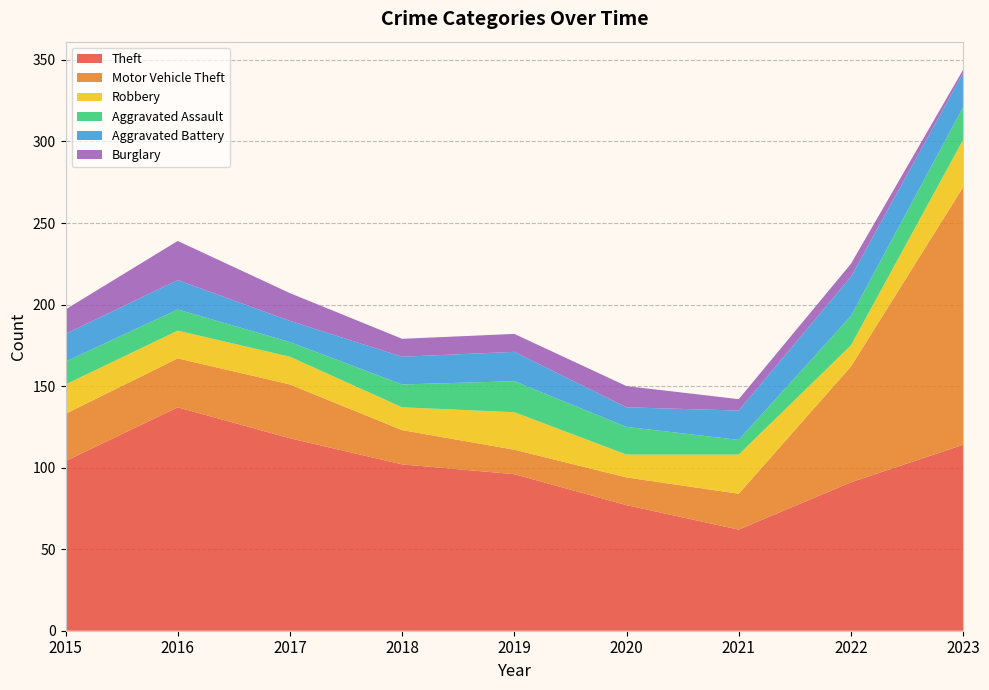

Reading left to right, transcribe all the data shown in this chart.

Theft: 2015=104	2016=137	2017=118	2018=102	2019=96	2020=77	2021=62	2022=91	2023=114
Motor Vehicle Theft: 2015=29	2016=30	2017=33	2018=21	2019=15	2020=17	2021=22	2022=71	2023=158
Robbery: 2015=18	2016=17	2017=17	2018=14	2019=23	2020=14	2021=24	2022=13	2023=29
Aggravated Assault: 2015=14	2016=13	2017=9	2018=14	2019=19	2020=17	2021=9	2022=18	2023=20
Aggravated Battery: 2015=17	2016=18	2017=13	2018=17	2019=18	2020=12	2021=18	2022=24	2023=21
Burglary: 2015=15	2016=24	2017=17	2018=11	2019=11	2020=13	2021=7	2022=8	2023=2